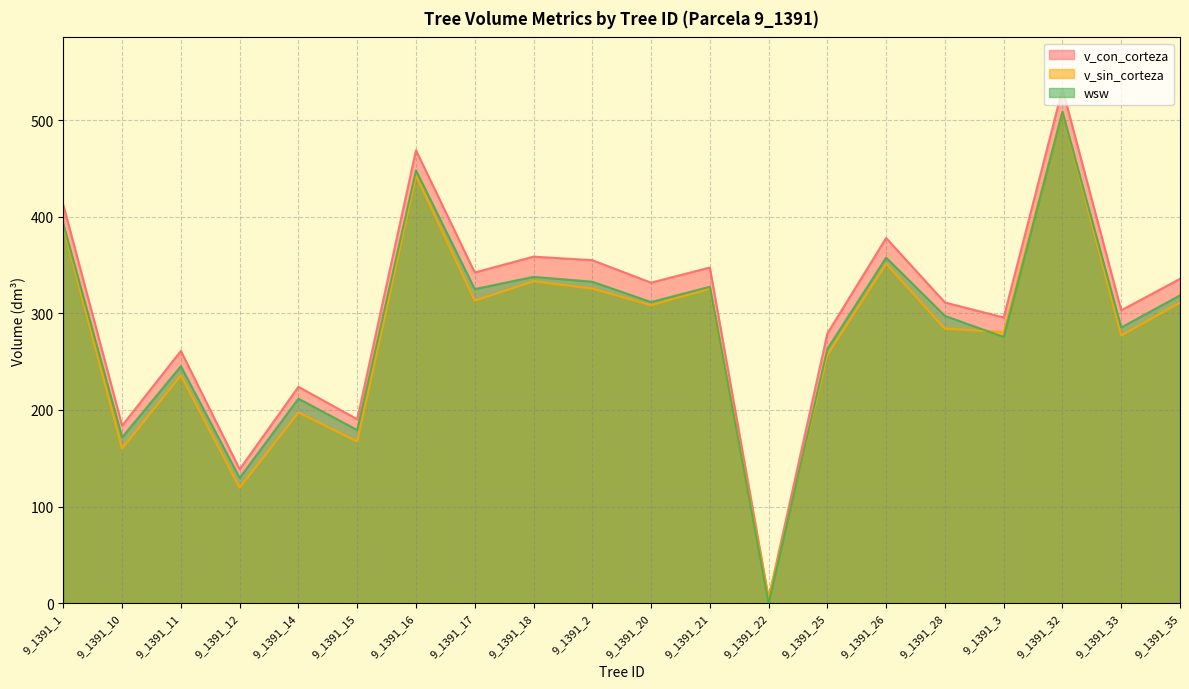

In v_con_corteza, how many points are lower than both neighbors (excluding endpoints)?

8